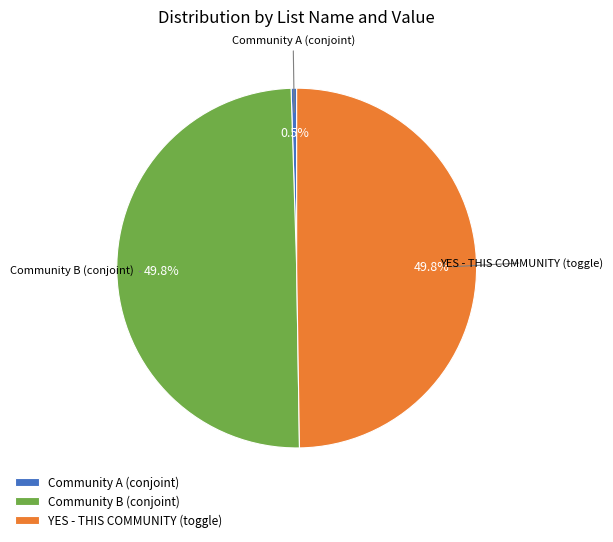

How many slices are in this pie chart?

3